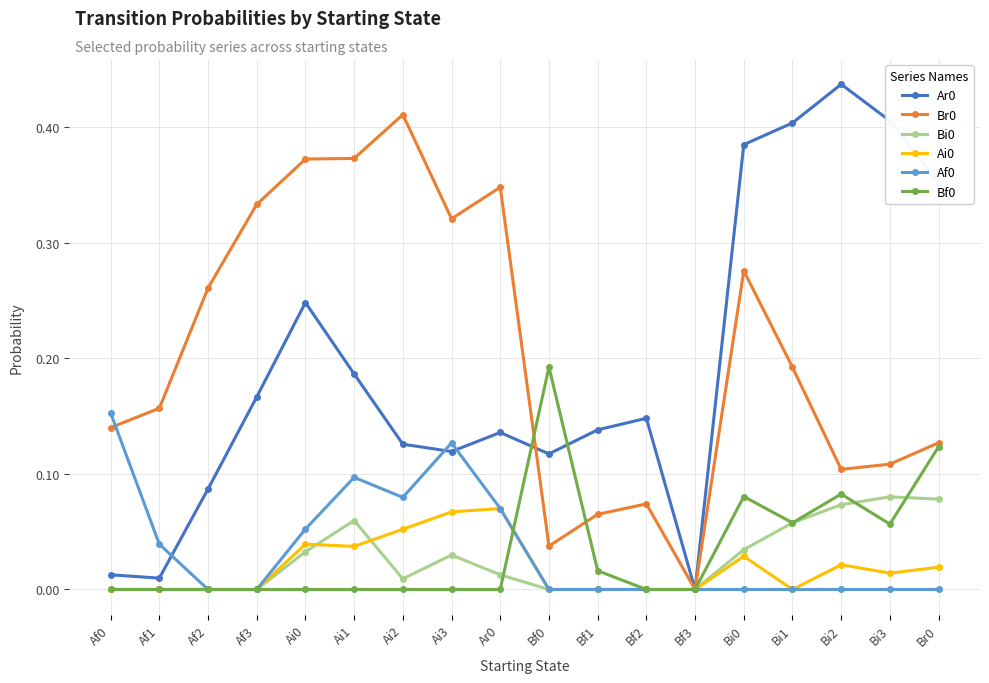

True or false: Br0 has more than 2 points higher than both neighbors.

True